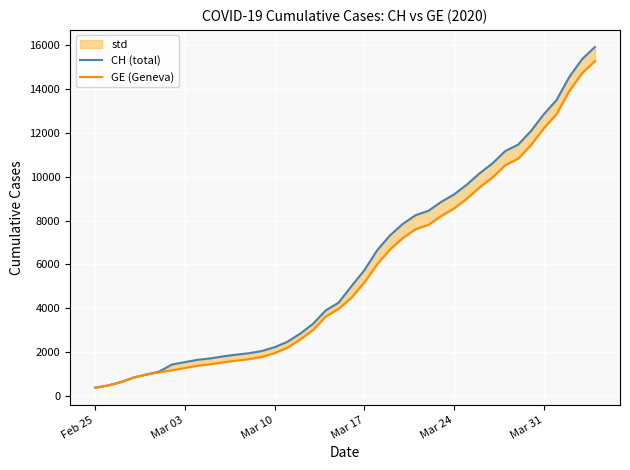

Which label corresponds to the smallest value in the chart?

Feb 25